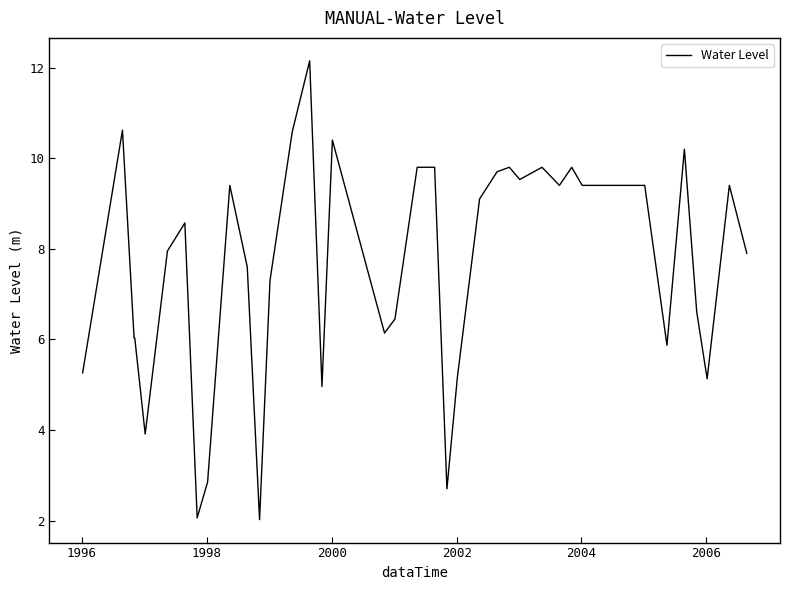

What is the difference between the maximum and minimum values?

10.1